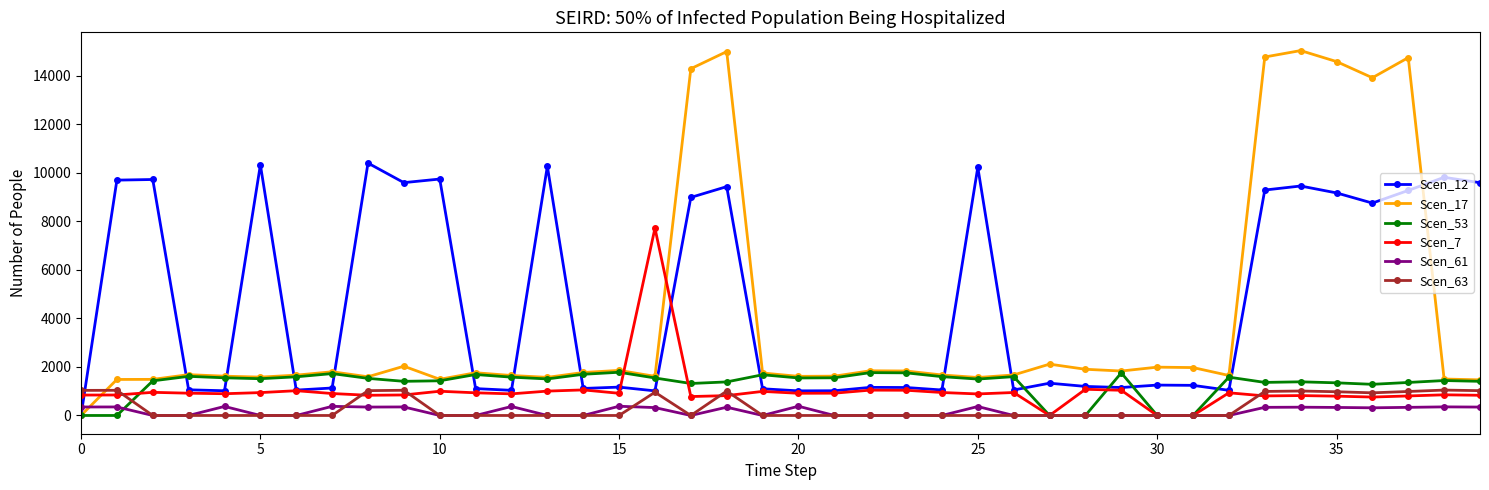

What is the greatest value displayed?

15033.1